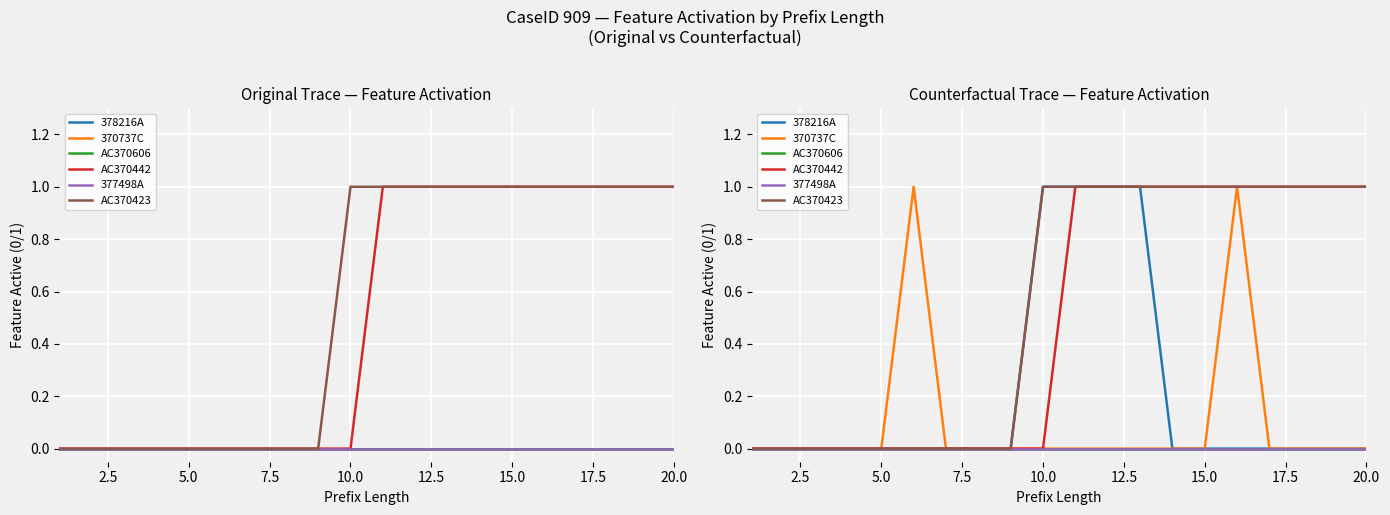

True or false: AC370423 and AC370606 intersect in this chart.

False